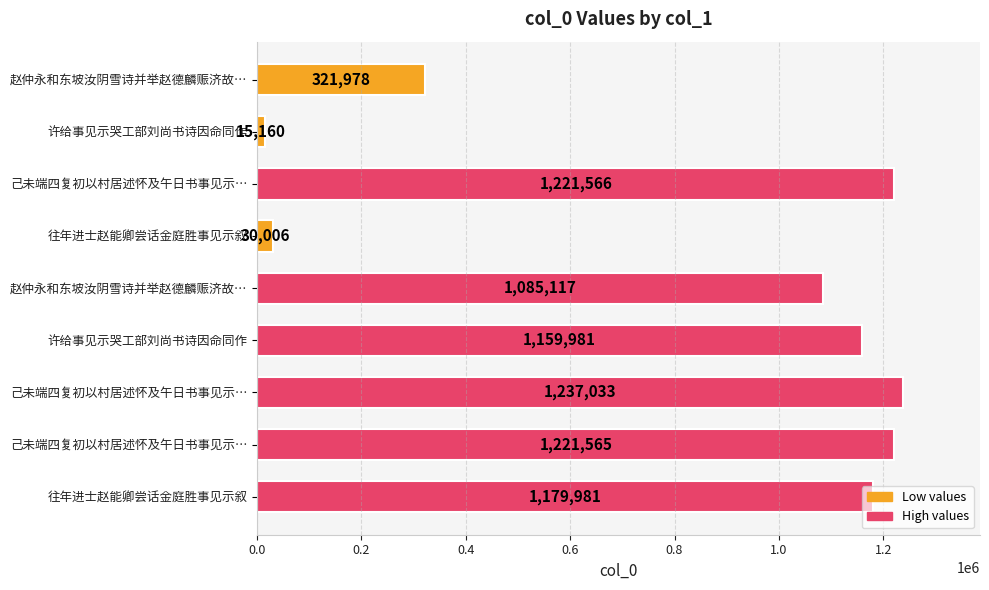

How many bars are there in total?

9